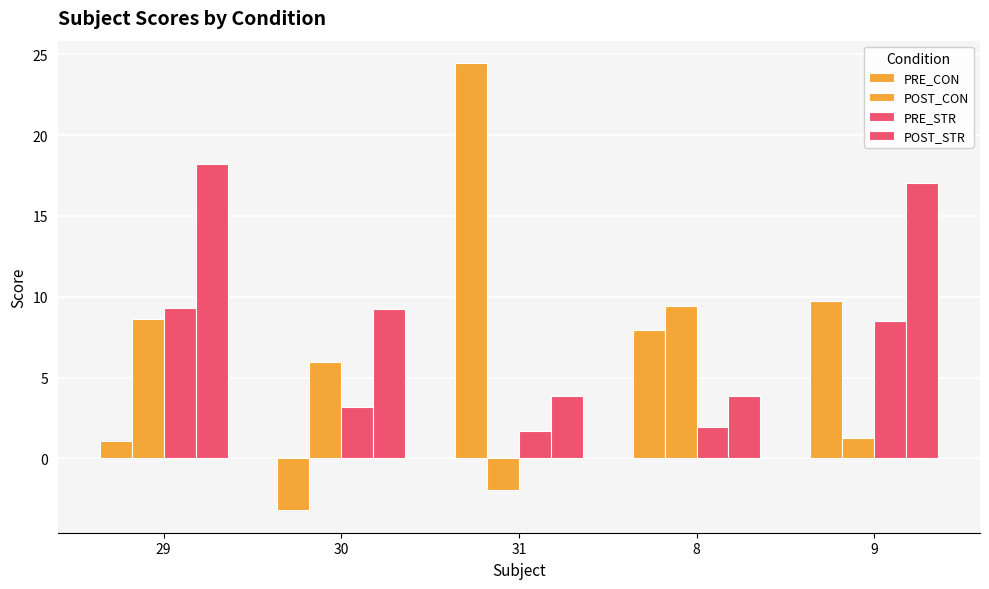

How many bars are there in each group?

4